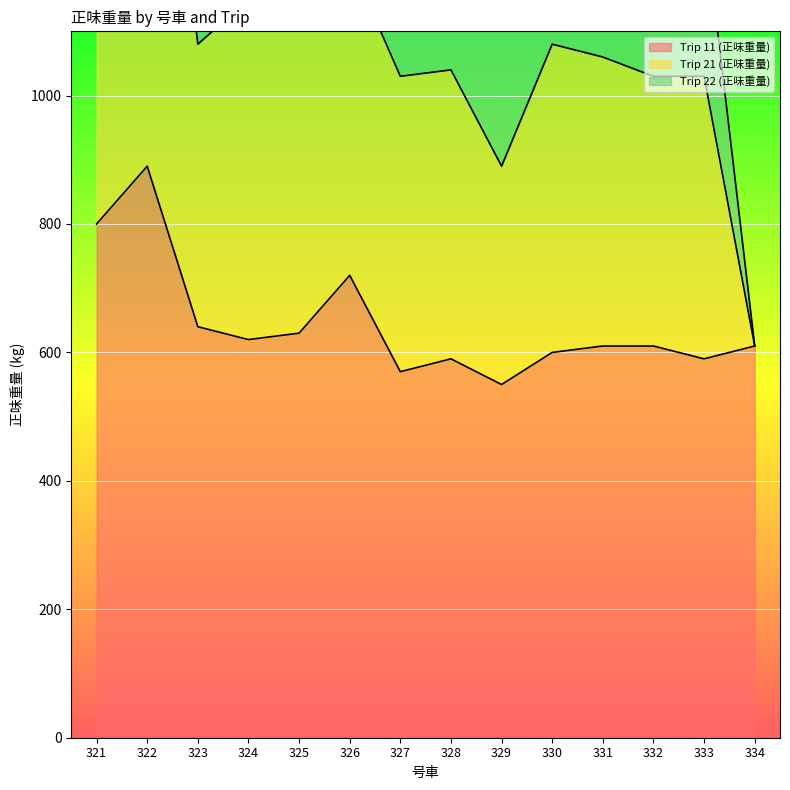

What is the sum of the Trip 22 (正味重量) values at 324 and 334?

290